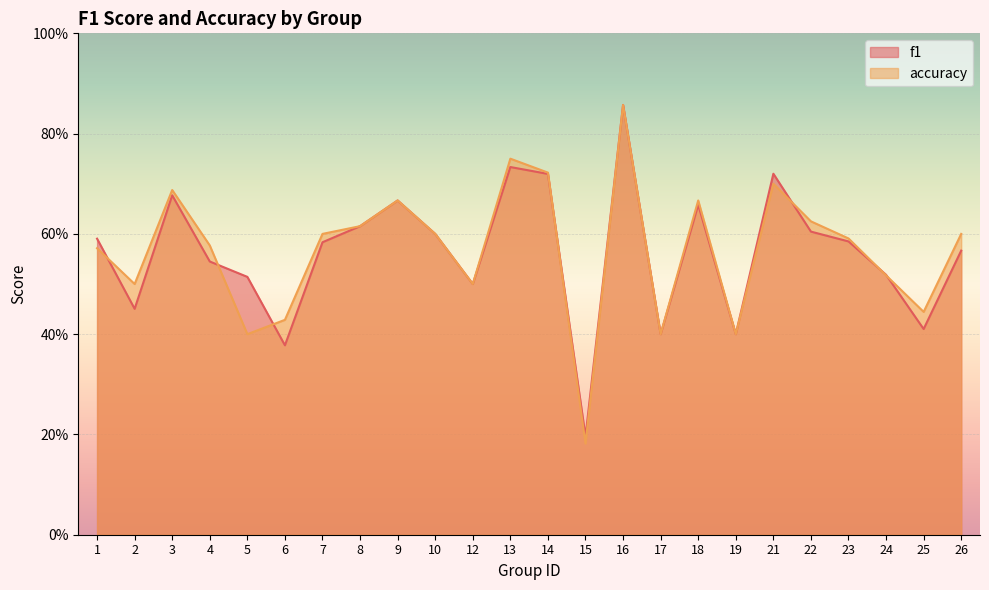

In accuracy, how many points are lower than both neighbors (excluding endpoints)?

7